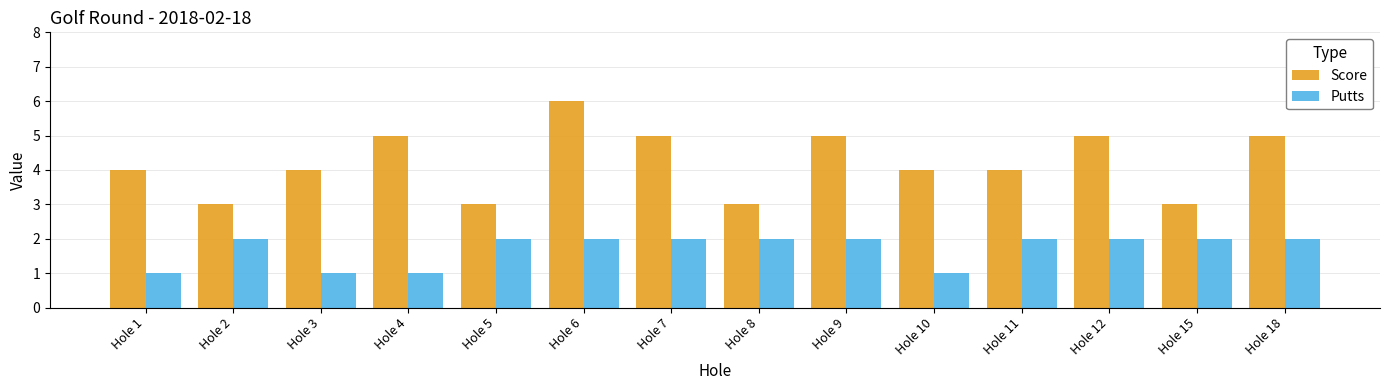

Is it true that Putts equals 0 at Hole 6?

False